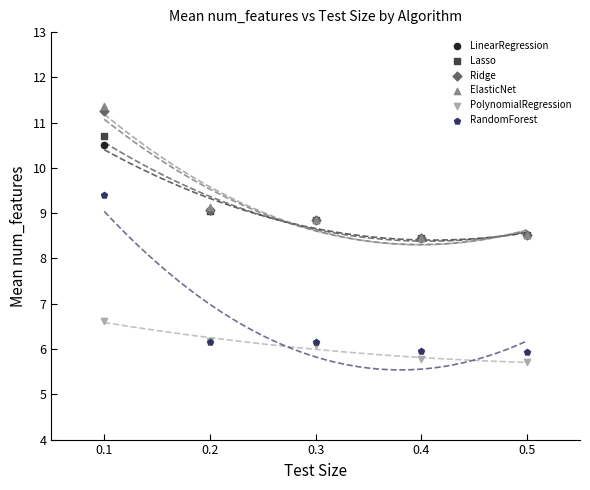

What are all the series names shown in the legend?

LinearRegression, Lasso, Ridge, ElasticNet, PolynomialRegression, RandomForest